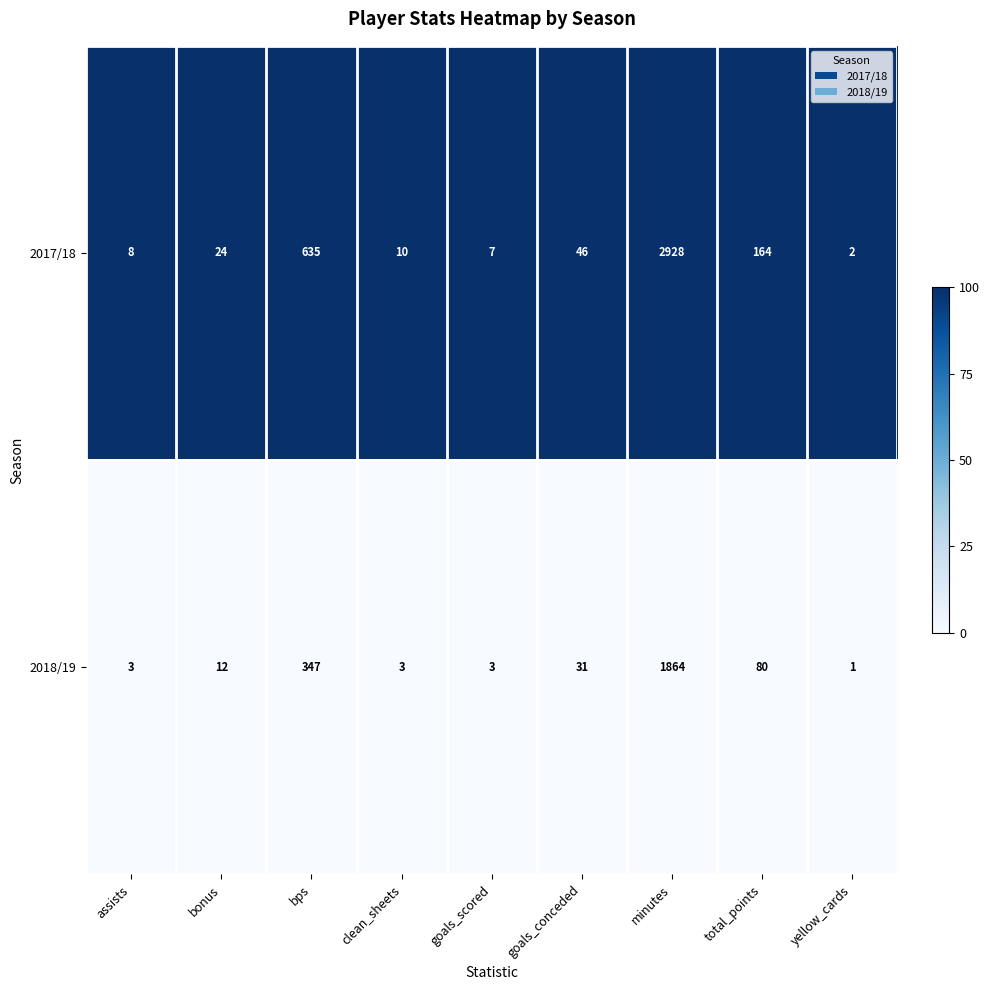

List the series in order of their peak value, highest first.

2017/18, 2018/19